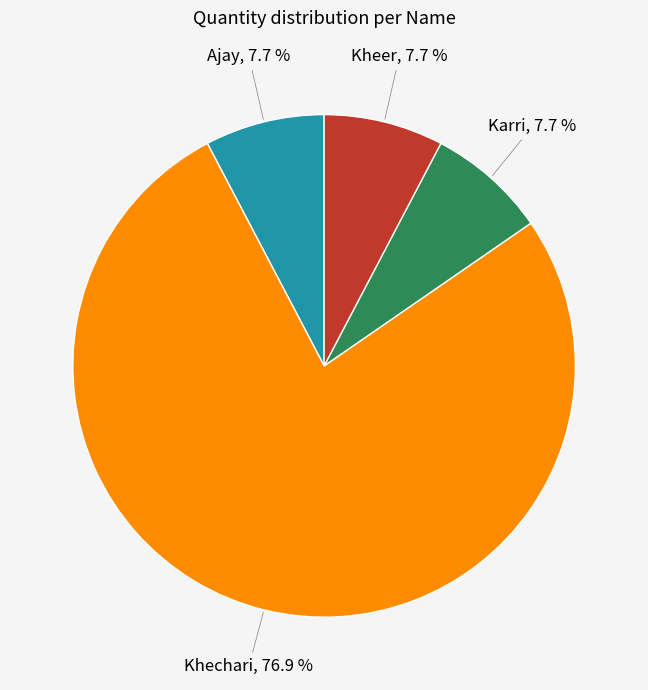

What is the total percentage of Karri and Khechari?

84.6%